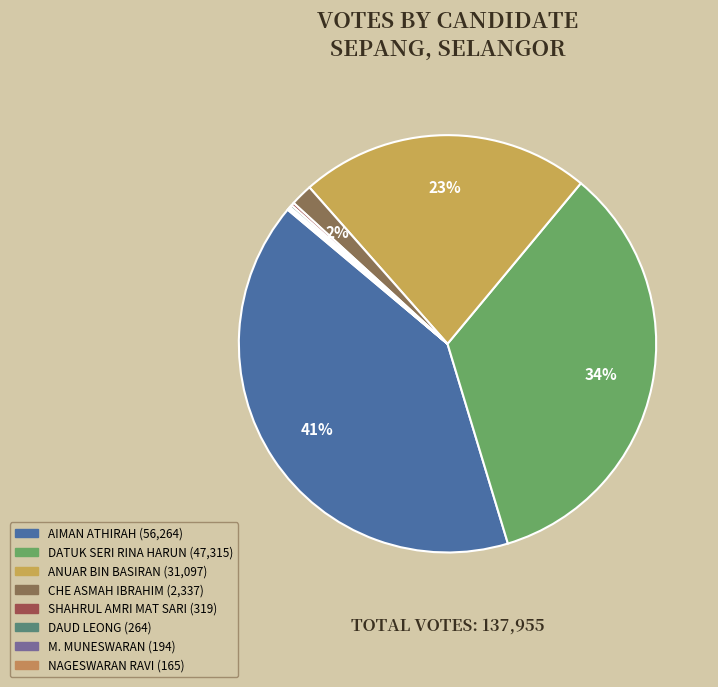

What is the change in value from DATUK SERI RINA HARUN to ANUAR BIN BASIRAN?

-16218